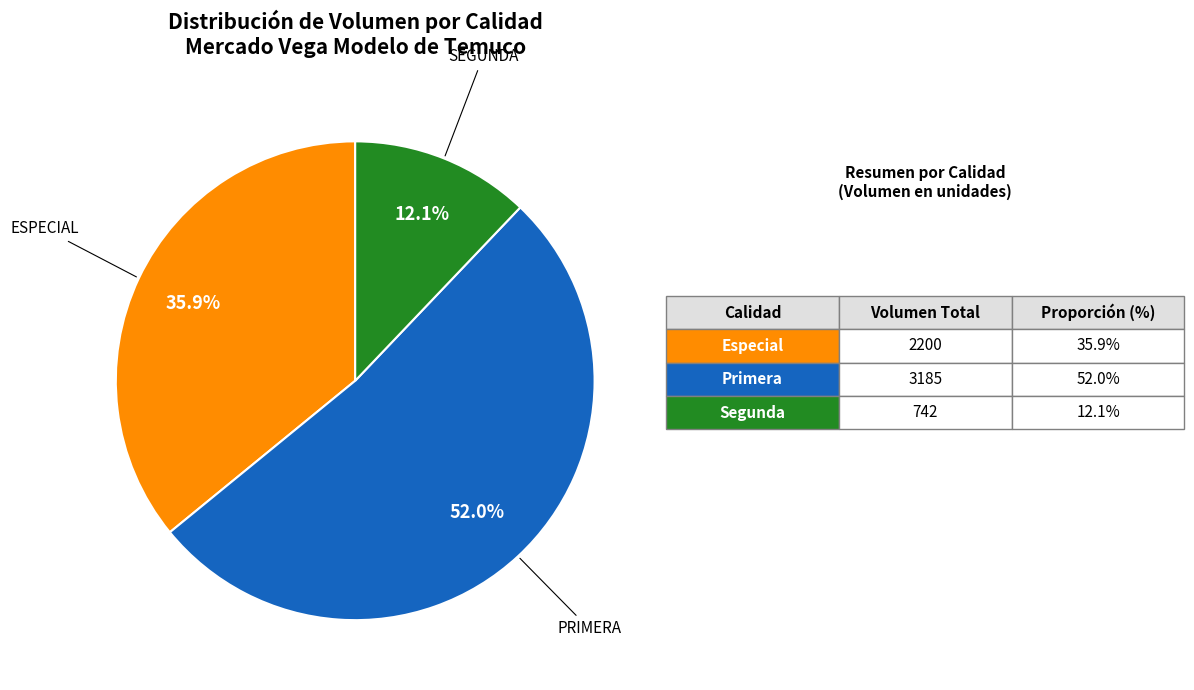

Is there a majority slice in this chart?

Yes